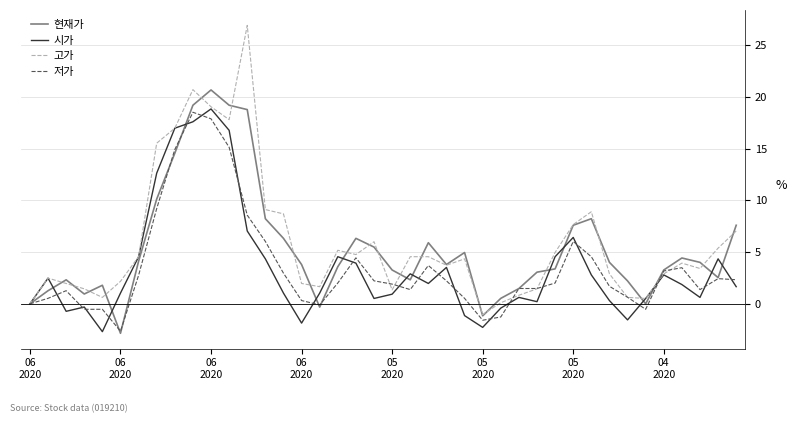

What is the highest value of the 시가 series?

18.8